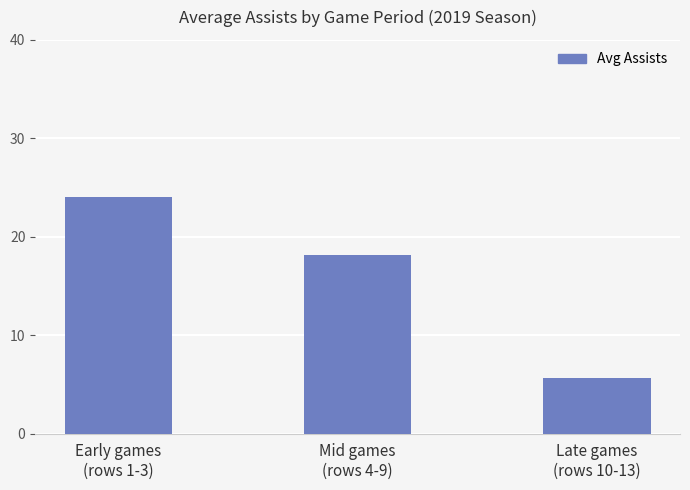

Reading left to right, extract all data points from this chart.

Early games
(rows 1-3)=24.0	Mid games
(rows 4-9)=18.2	Late games
(rows 10-13)=5.7